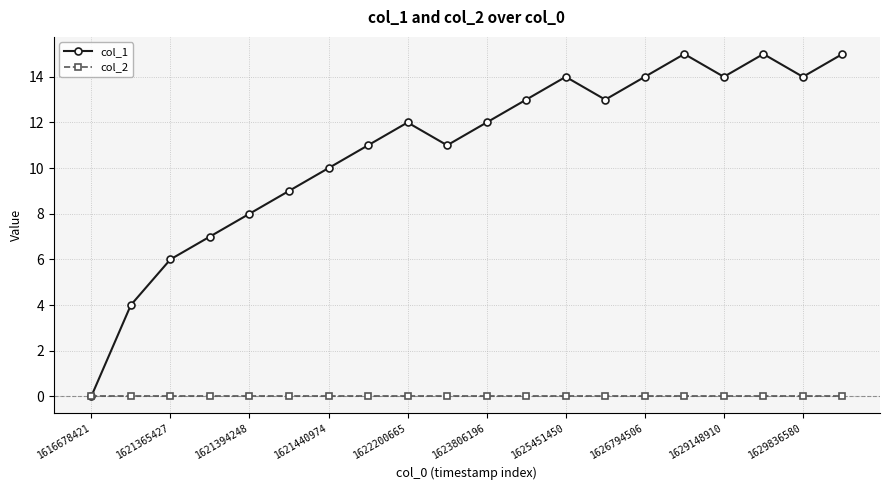

True or false: col_1 has more than 0 points higher than both neighbors.

True